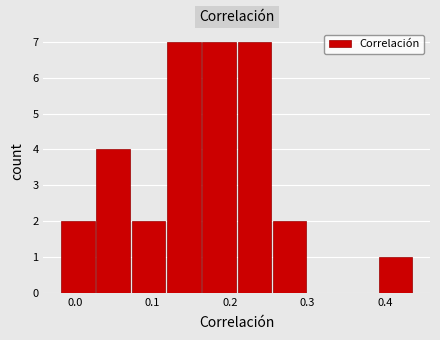

Reading left to right, transcribe this chart: for each bar, give the range it covers on the x-axis and its height. Neither the bar edges nor the heights are printed on the chart, so give them approximately, as read against the axes.

-0.02 to 0.03: 2
0.03 to 0.07: 4
0.07 to 0.12: 2
0.12 to 0.16: 7
0.16 to 0.21: 7
0.21 to 0.26: 7
0.26 to 0.30: 2
0.30 to 0.35: 0
0.35 to 0.39: 0
0.39 to 0.44: 1